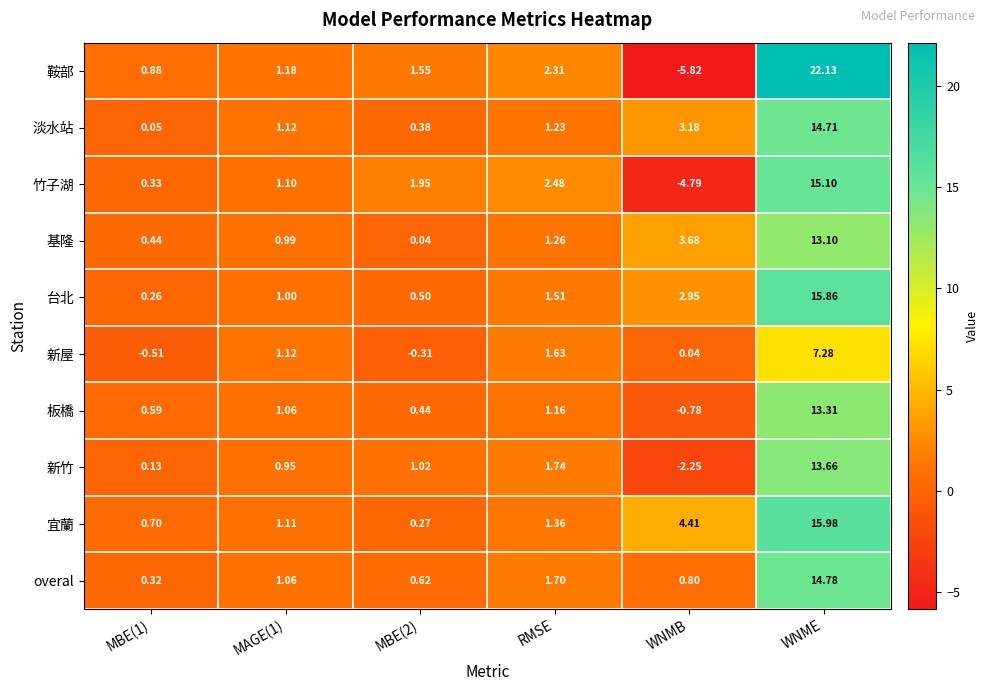

Which series has the largest total across all categories?

宜蘭